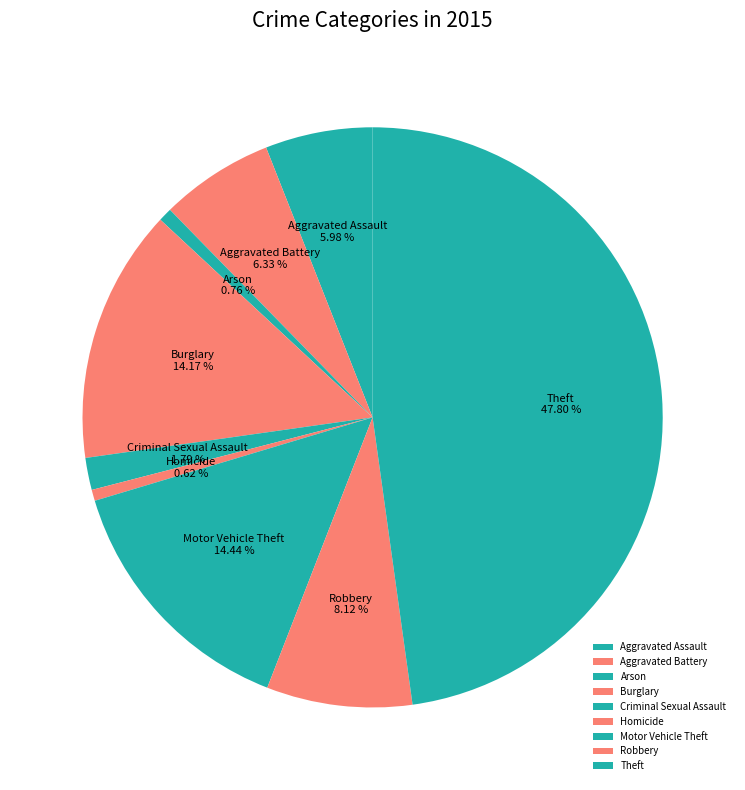

Does Aggravated Assault account for over 50% of the chart?

No